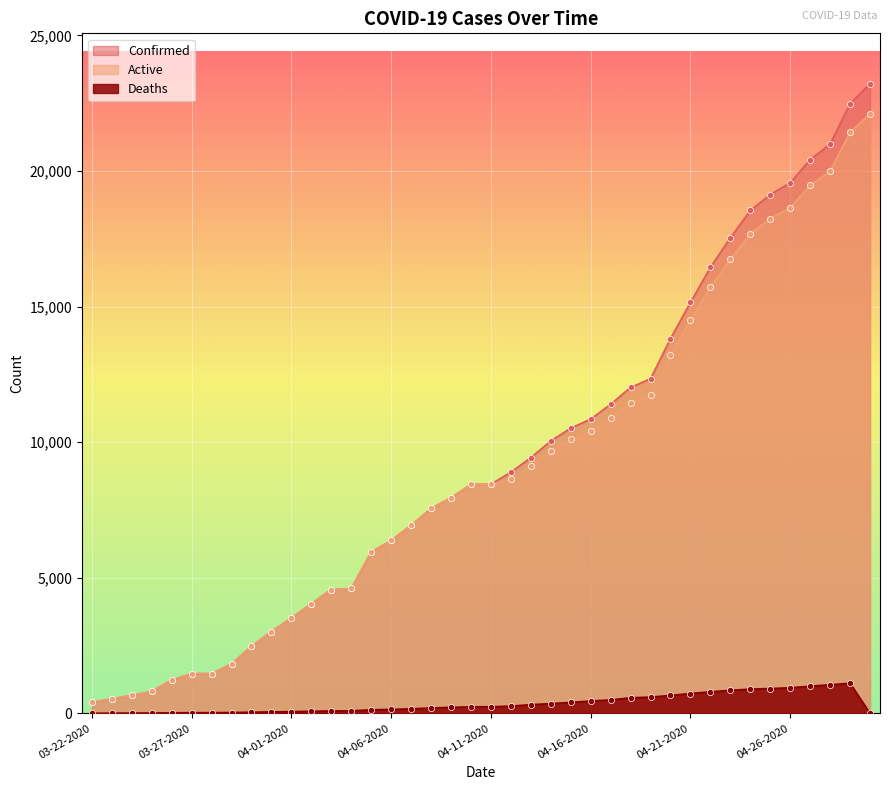

What is the total value across all series at 04-22-2020?

32959